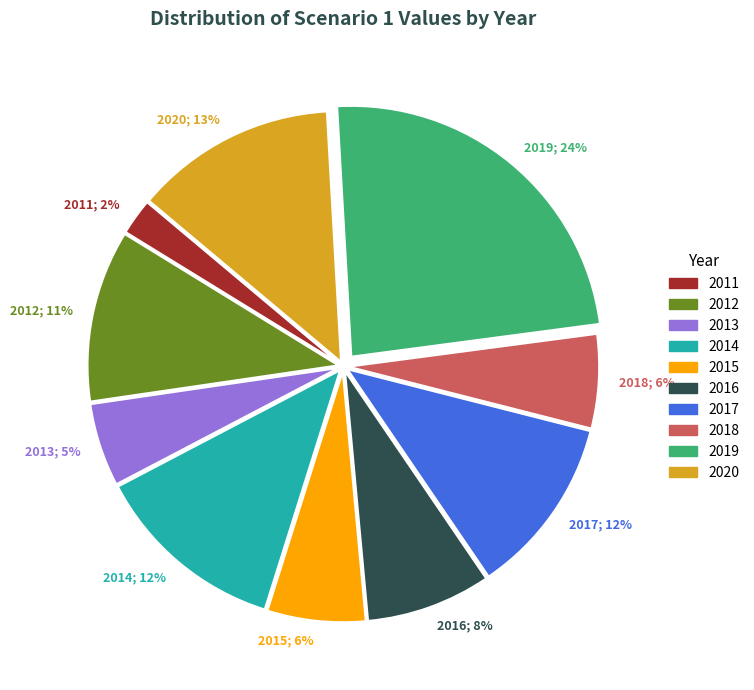

To the nearest percent, what is the difference between the 2018 and 2016 slice percentages?

2%